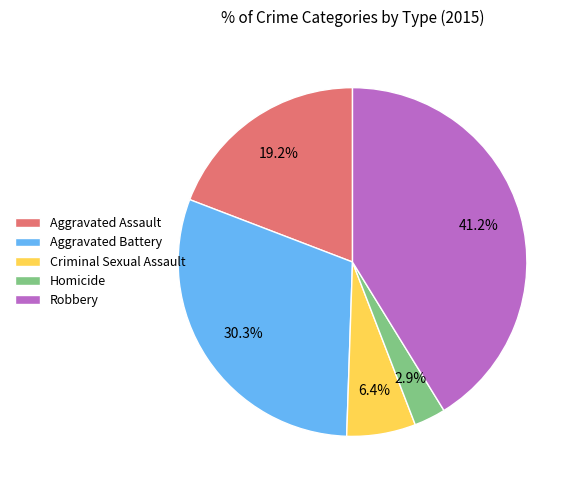

Count the number of slices in the pie.

5